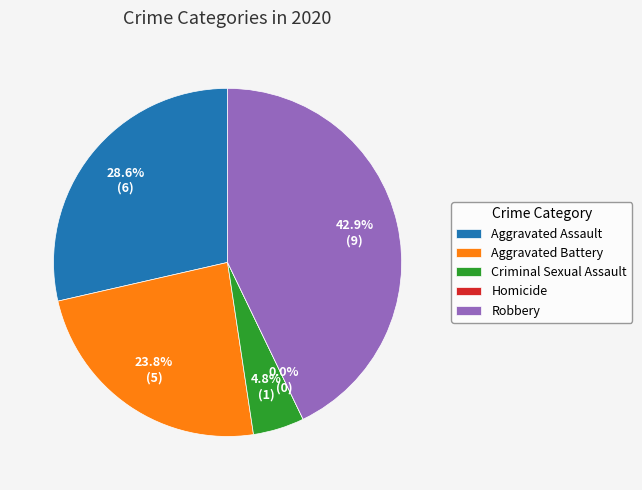

To the nearest percent, what portion does Criminal Sexual Assault represent?

5%